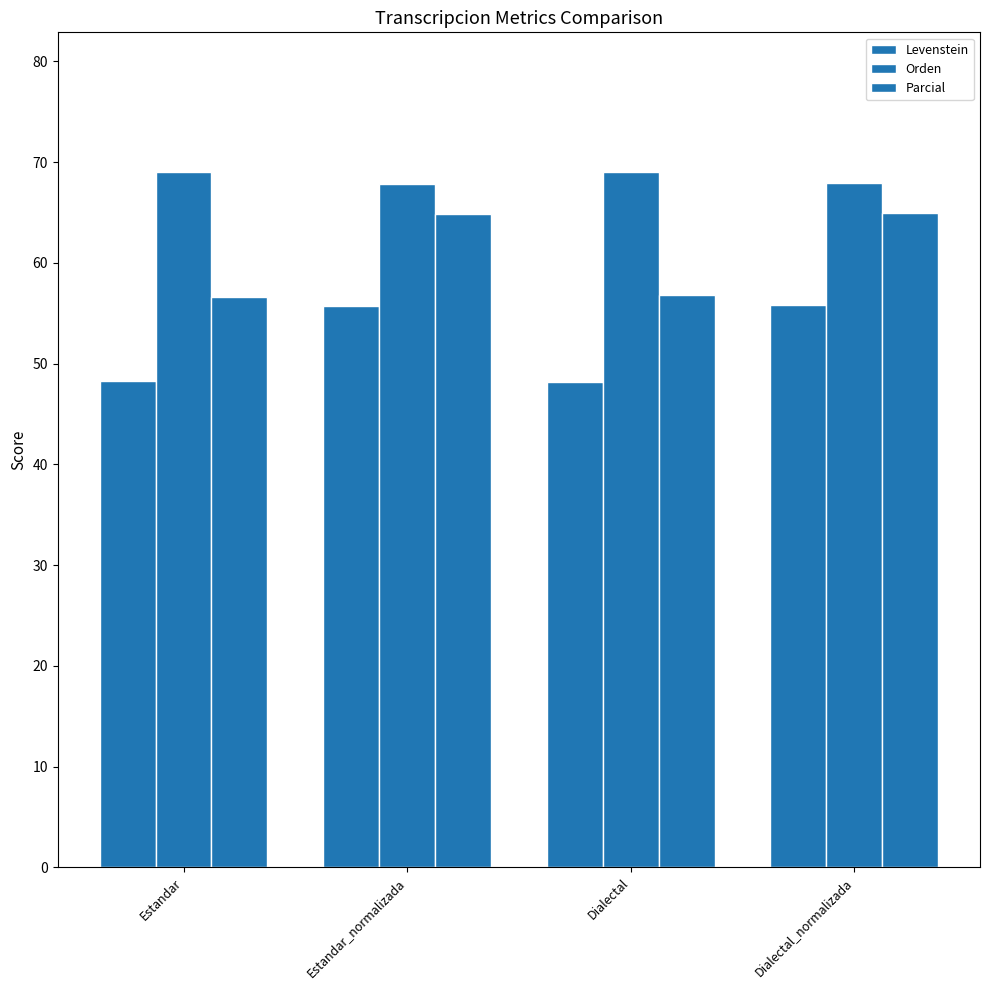

What is the spread (max minus min) of values at Estandar?

20.7